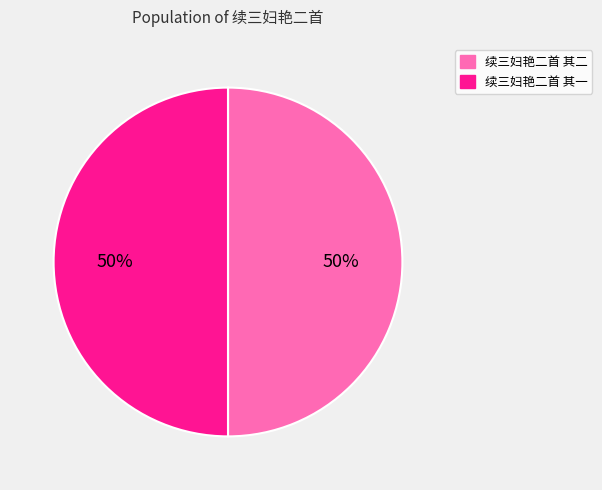

The 续三妇艳二首 其一 slice represents 61% of the pie. True or false?

False